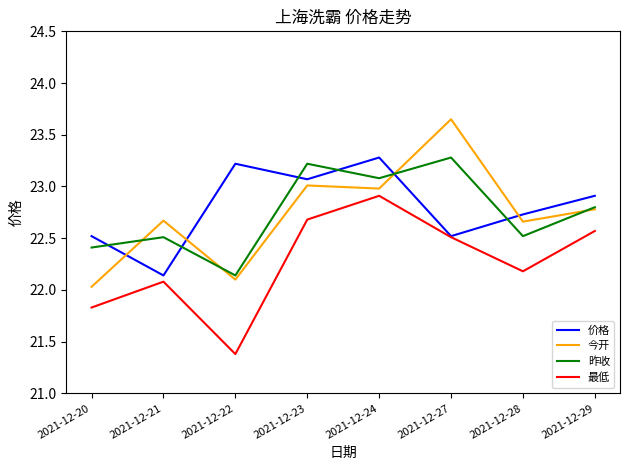

Read the 最低 value at 2021-12-22.

21.4